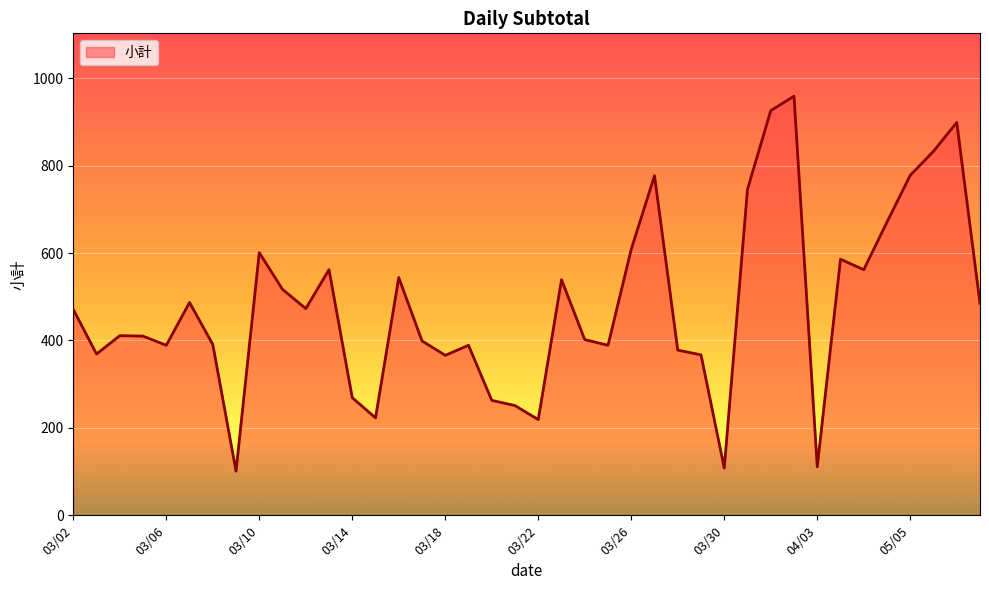

What is the maximum value shown in the chart?

959